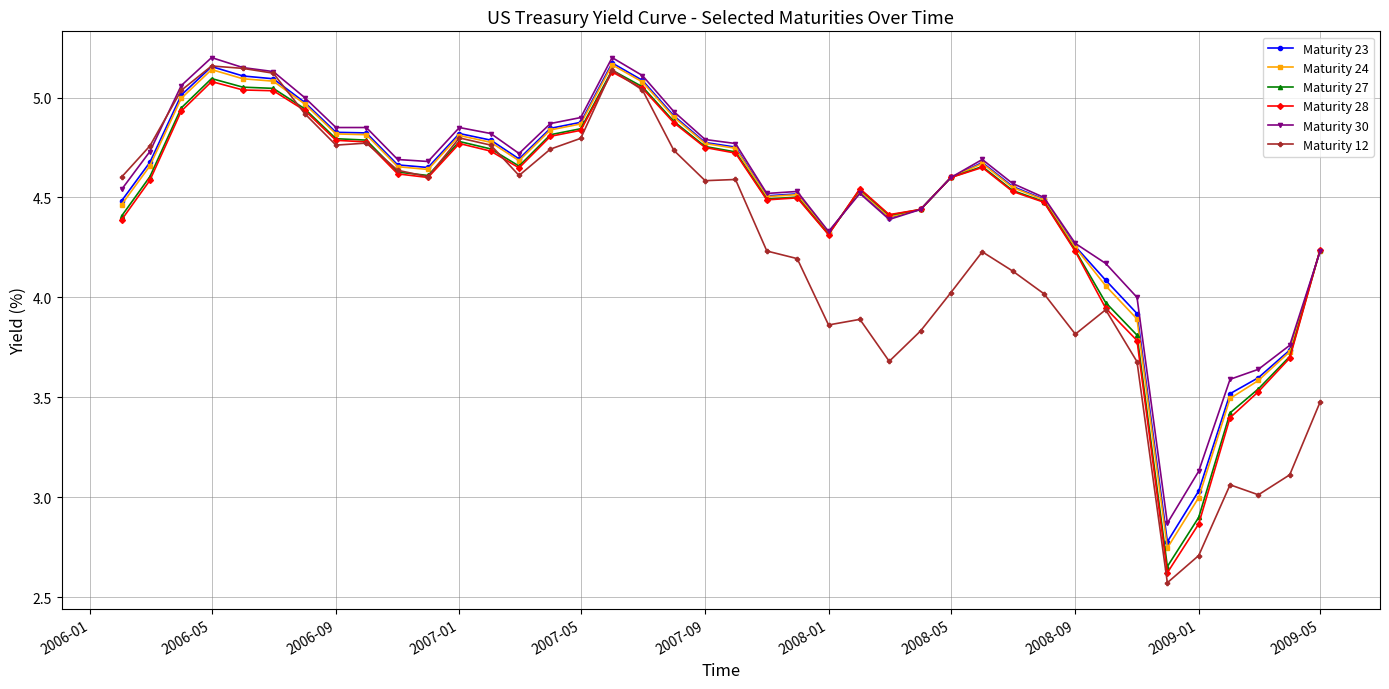

At how many categories does at least one series exceed 2?

40